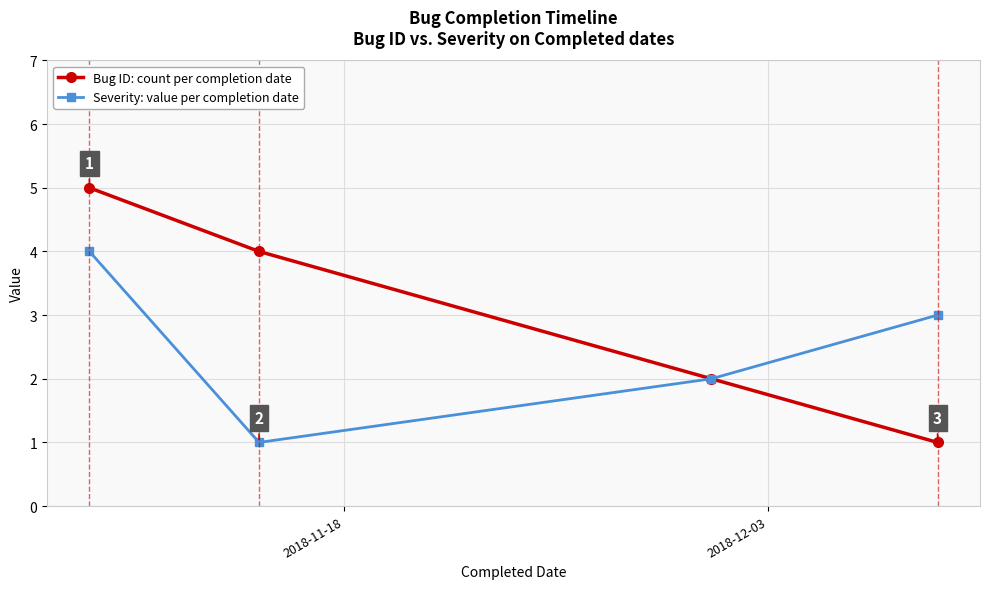

Does the chart have visible grid lines?

Yes